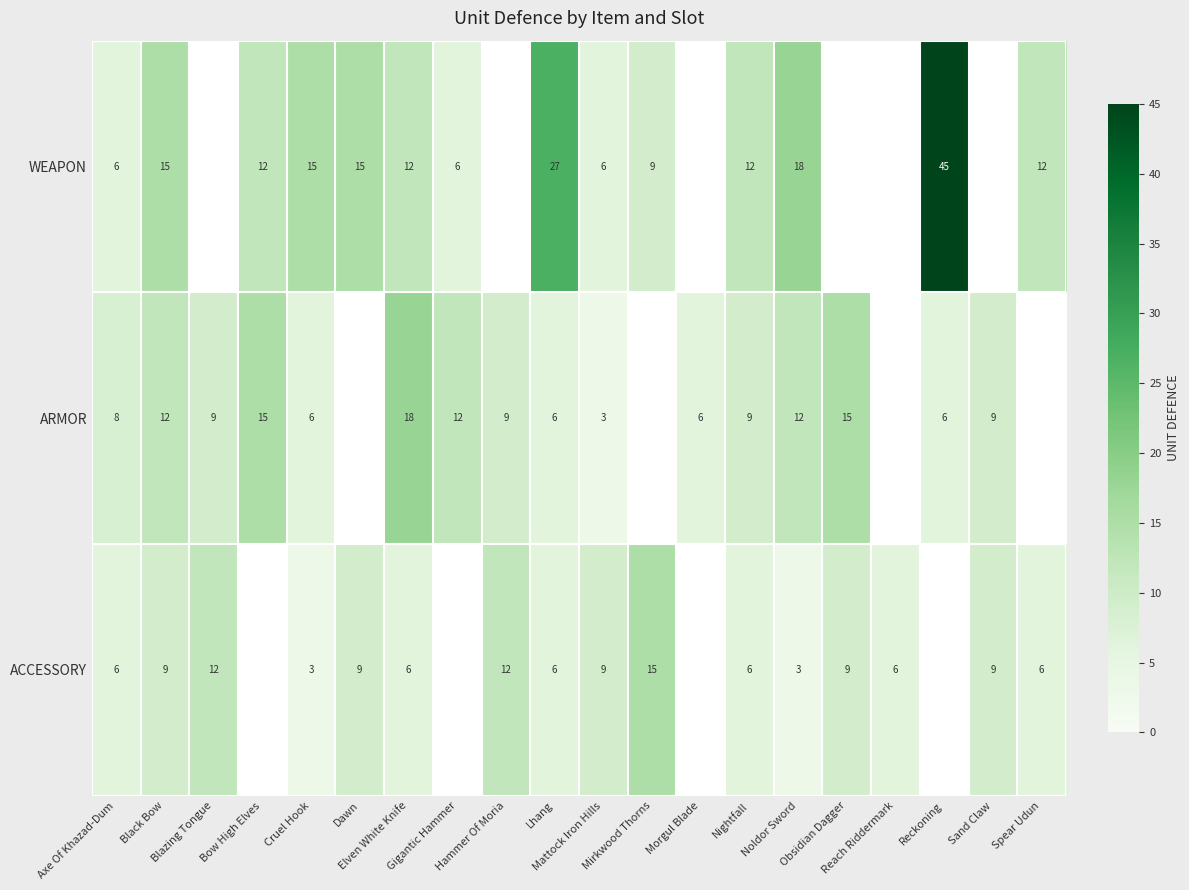

Which series has the largest range (max minus min)?

WEAPON